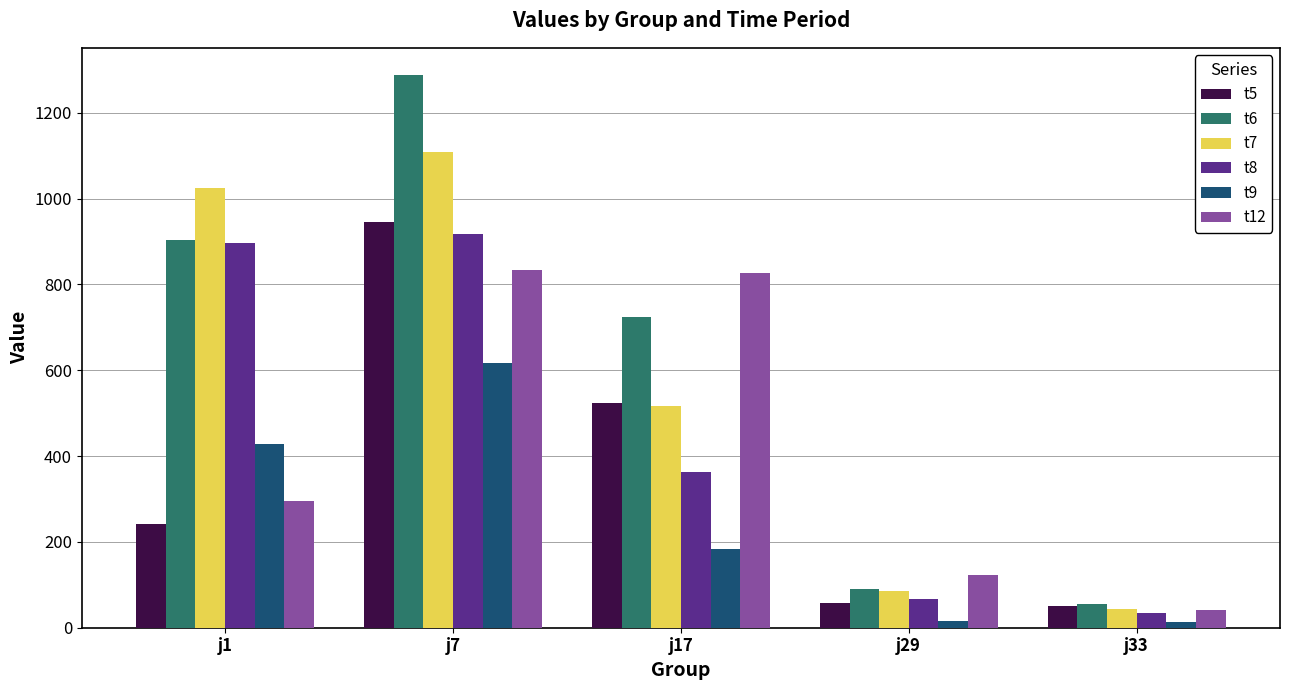

At which category is the sum across all series the highest?

j7